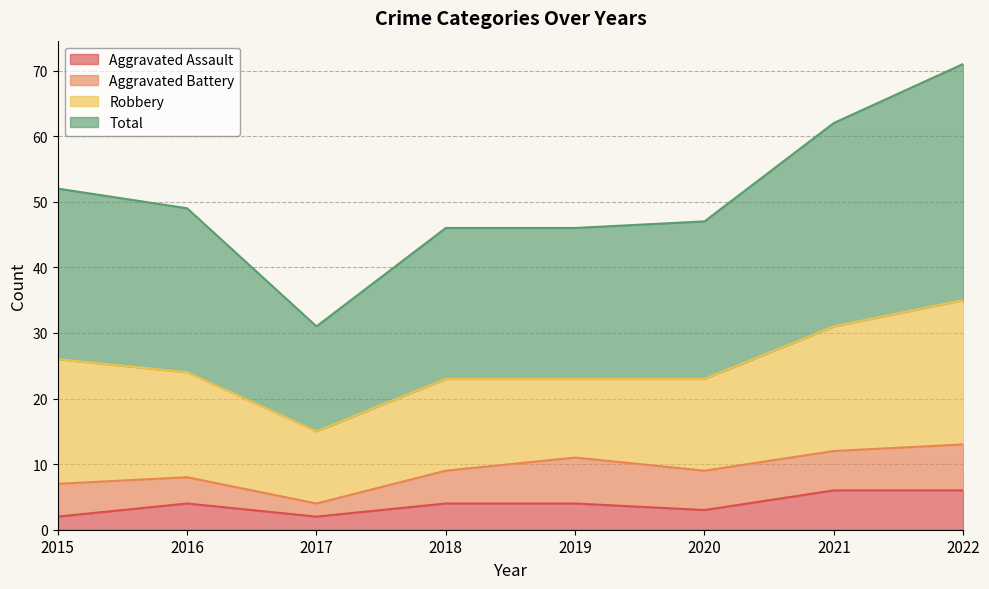

What is the minimum value for Total?

31